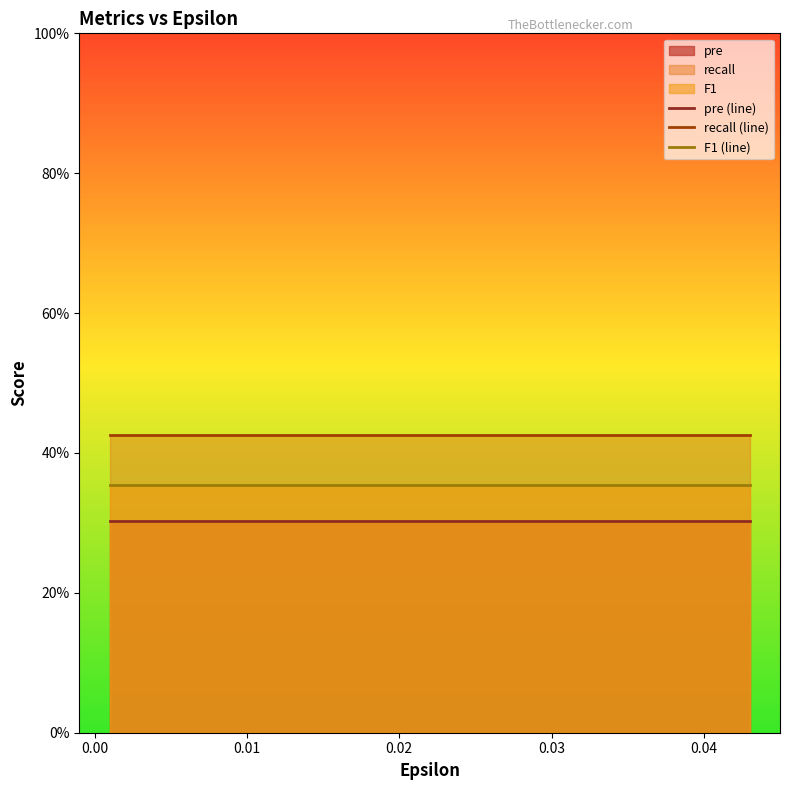

What is the sum of all recall (line) values?

6.4